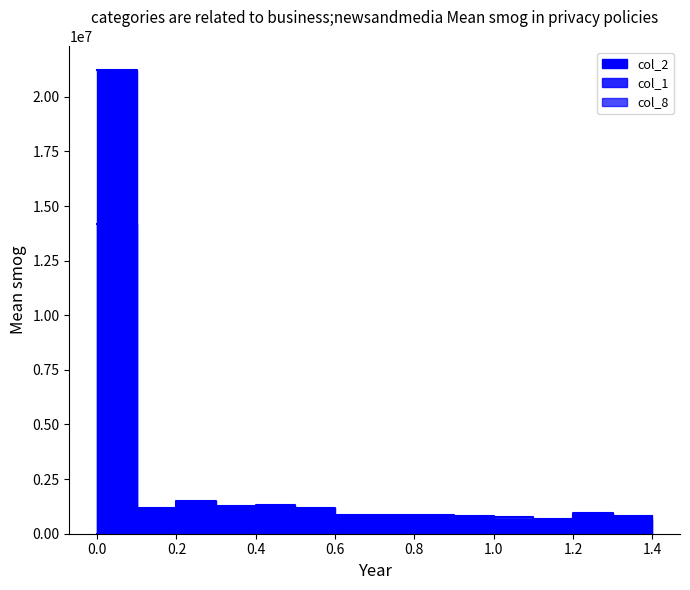

What is the sum of all col_8 values?

657